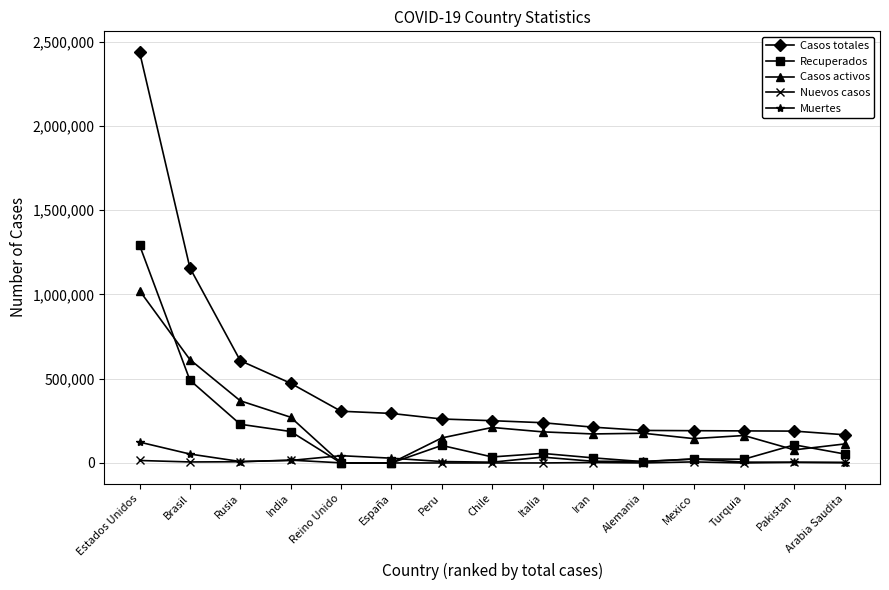

The Casos activos series shows 0 at Reino Unido. True or false?

True